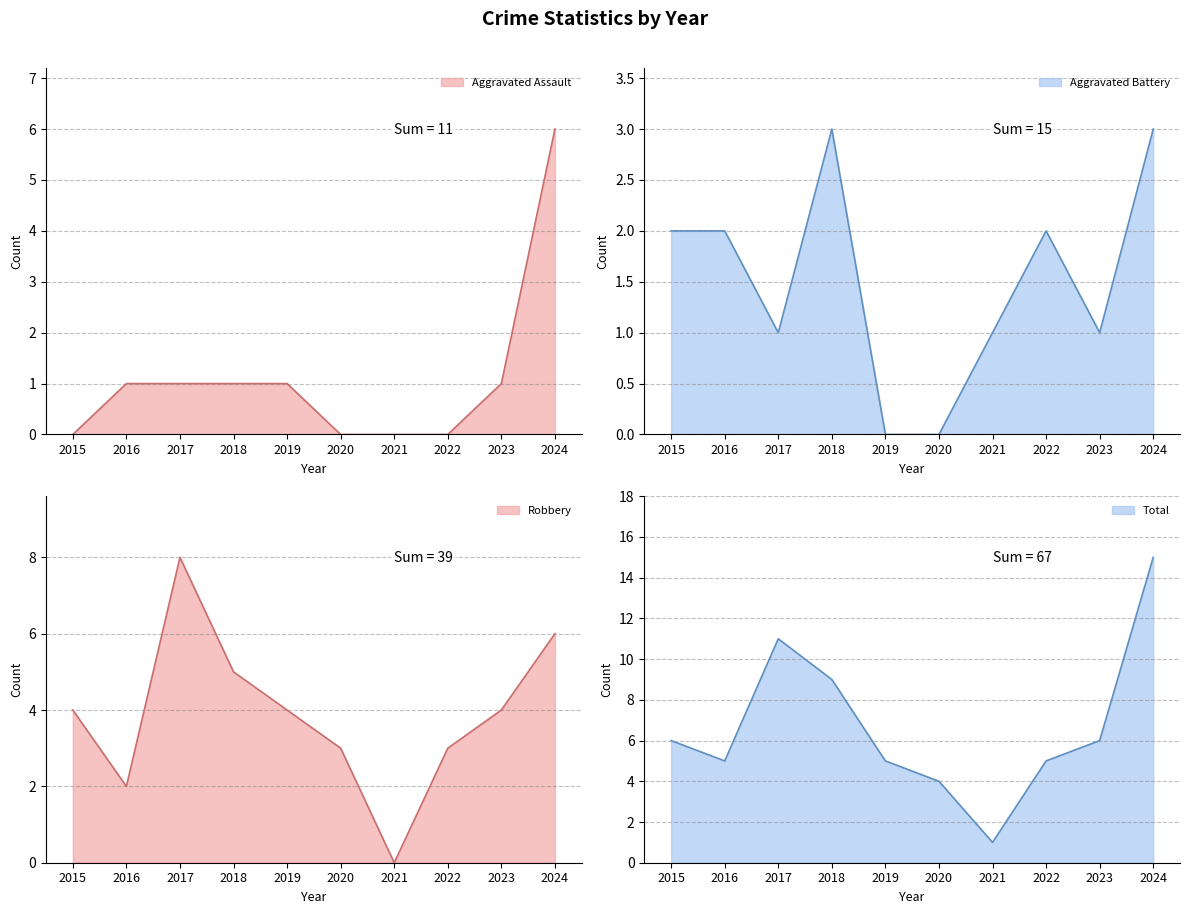

At which label does Total reach its minimum?

2021